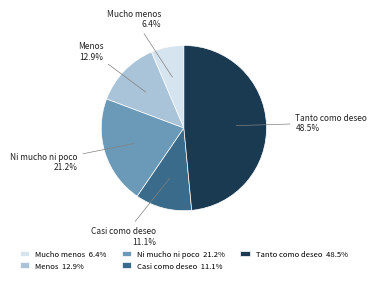

What is the largest slice in the pie chart?

Tanto como deseo